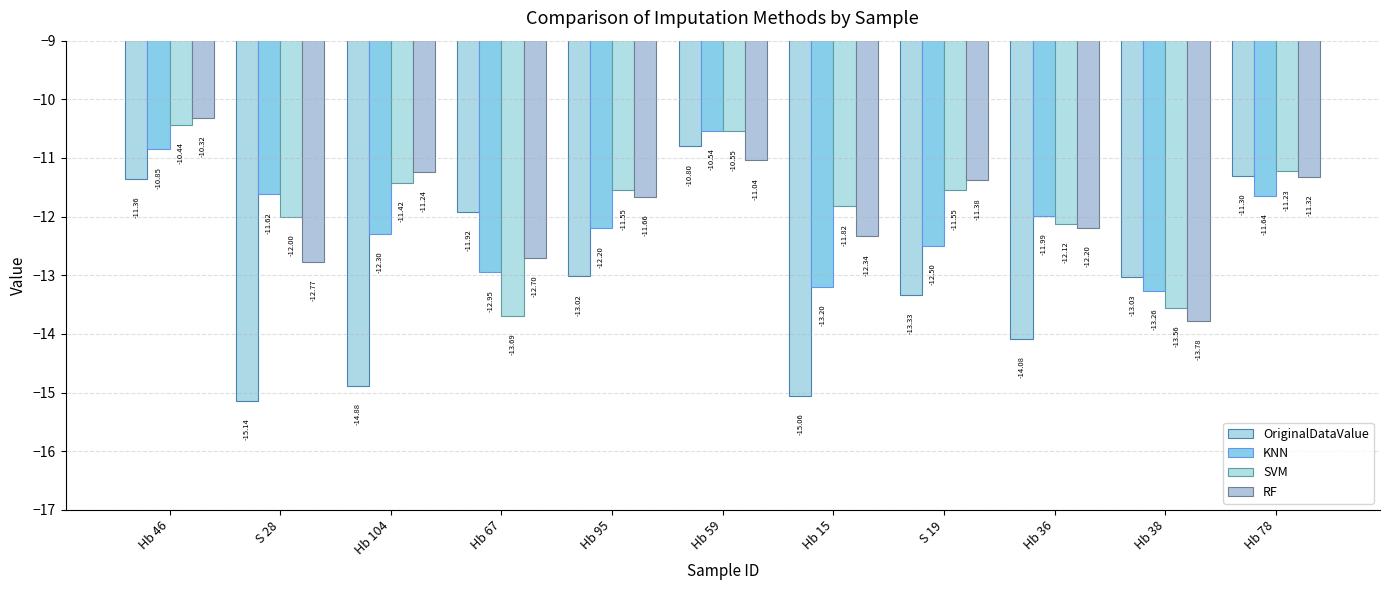

Reading left to right, what are all the values shown in this chart?

OriginalDataValue: Hb 46=-11.4	S 28=-15.1	Hb 104=-14.9	Hb 67=-11.9	Hb 95=-13.0	Hb 59=-10.8	Hb 15=-15.1	S 19=-13.3	Hb 36=-14.1	Hb 38=-13.0	Hb 78=-11.3
KNN: Hb 46=-10.8	S 28=-11.6	Hb 104=-12.3	Hb 67=-13.0	Hb 95=-12.2	Hb 59=-10.5	Hb 15=-13.2	S 19=-12.5	Hb 36=-12.0	Hb 38=-13.3	Hb 78=-11.6
SVM: Hb 46=-10.4	S 28=-12.0	Hb 104=-11.4	Hb 67=-13.7	Hb 95=-11.6	Hb 59=-10.5	Hb 15=-11.8	S 19=-11.6	Hb 36=-12.1	Hb 38=-13.6	Hb 78=-11.2
RF: Hb 46=-10.3	S 28=-12.8	Hb 104=-11.2	Hb 67=-12.7	Hb 95=-11.7	Hb 59=-11.0	Hb 15=-12.3	S 19=-11.4	Hb 36=-12.2	Hb 38=-13.8	Hb 78=-11.3